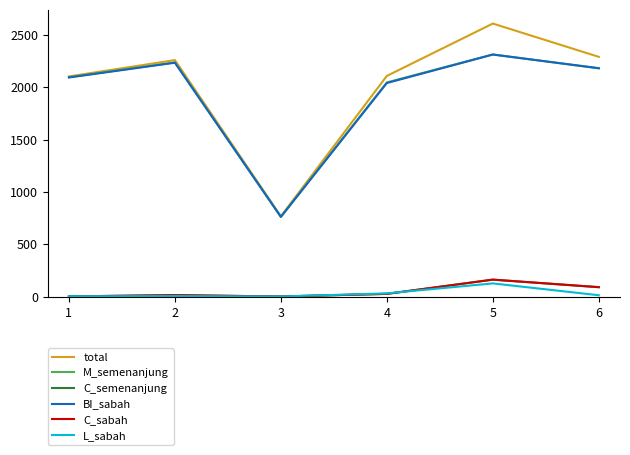

In L_sabah, how many points are higher than both neighbors (excluding endpoints)?

2